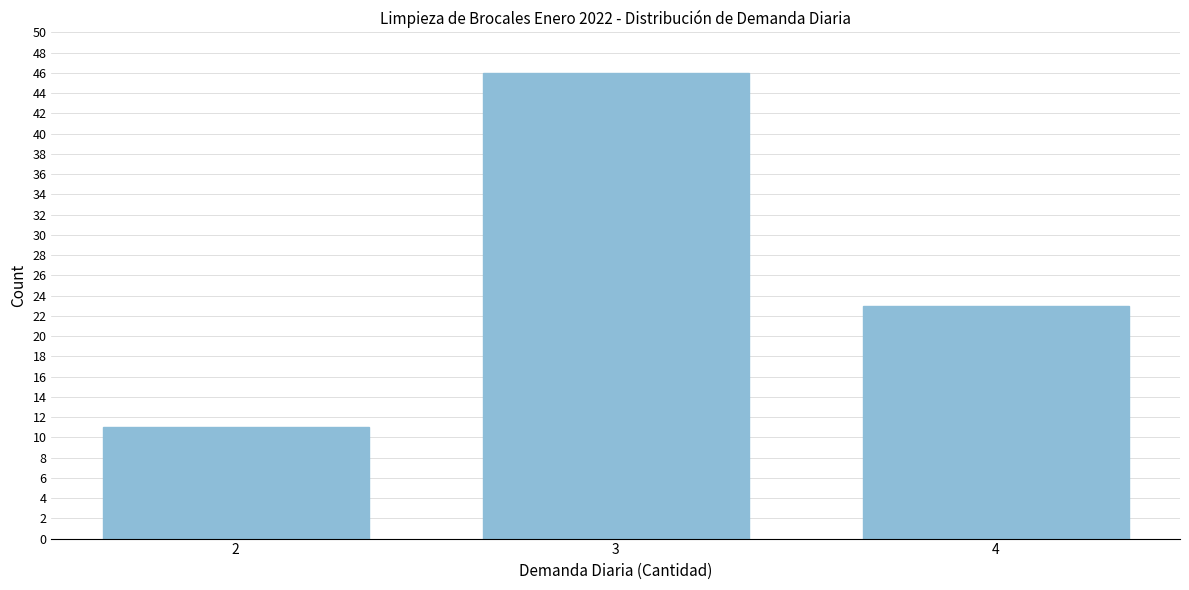

Reading right to left, transcribe all the data shown in this chart.

23	46	11